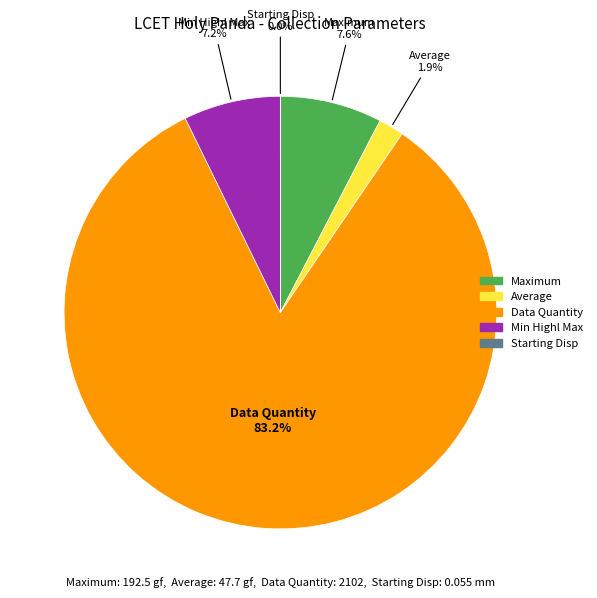

What is the ratio of the value at Data Quantity to the value at Maximum?

10.9